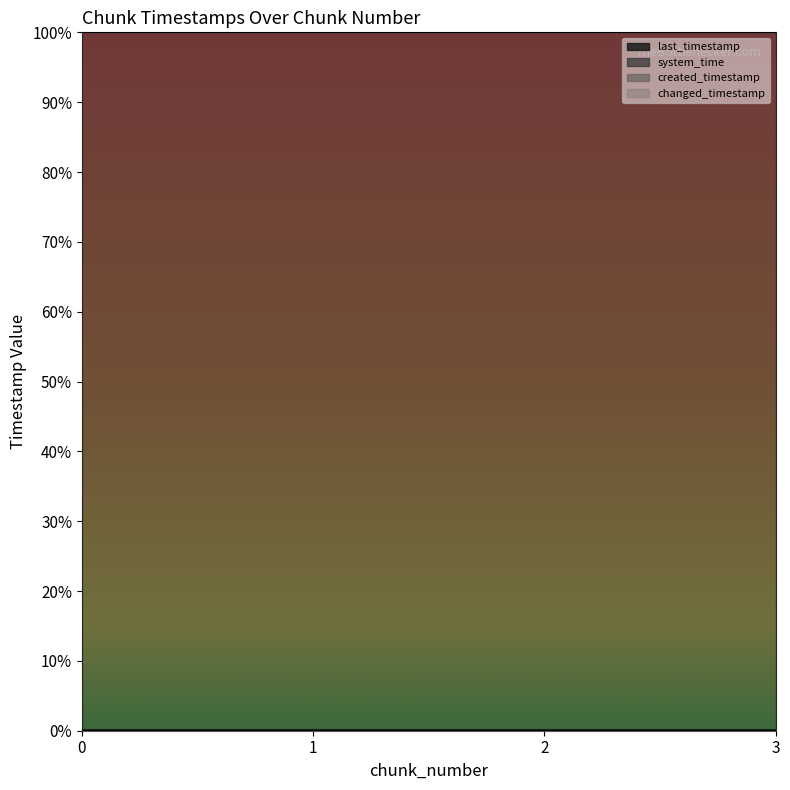

What is the value of the system_time point at the 1st from the left?

1.0